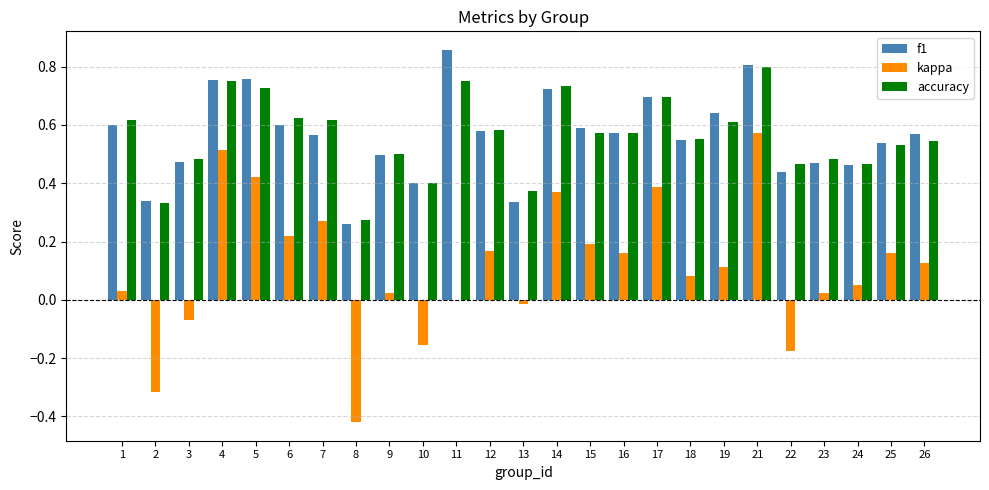

Is the value of f1 at 3 greater than the value of kappa at 25?

Yes